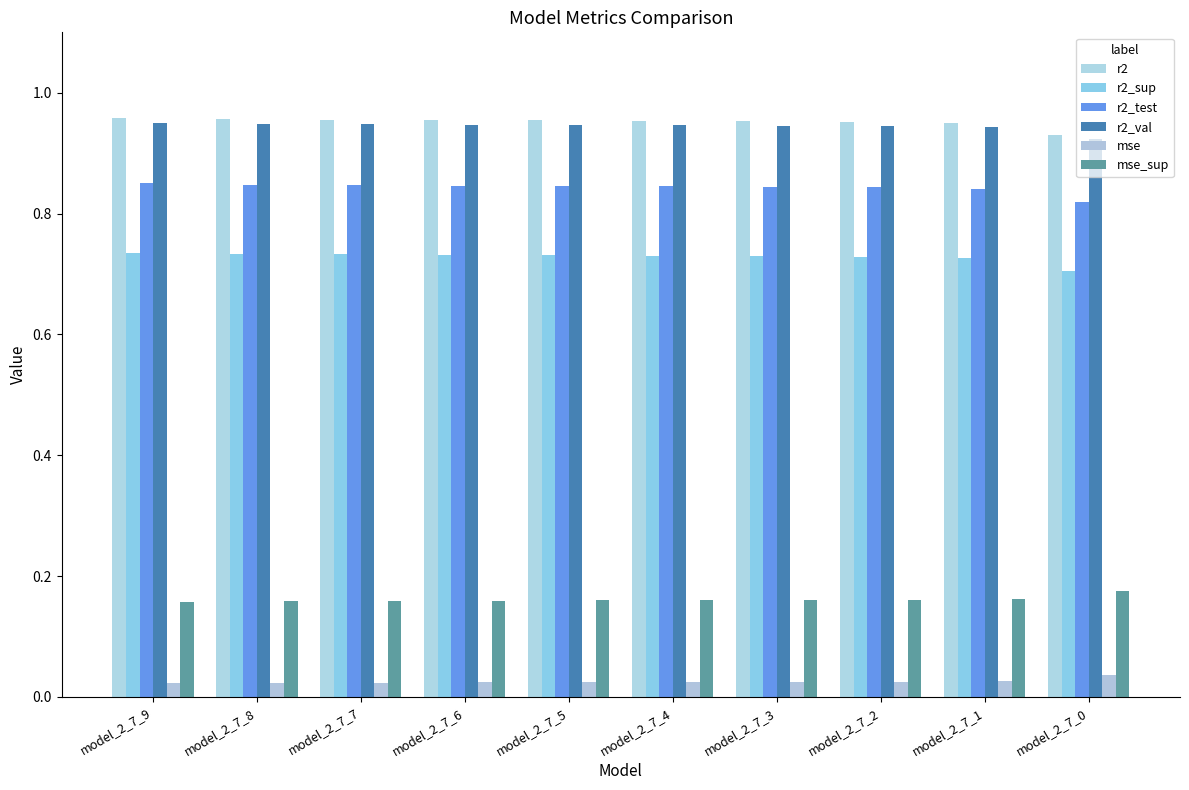

Are the bars horizontal?

No